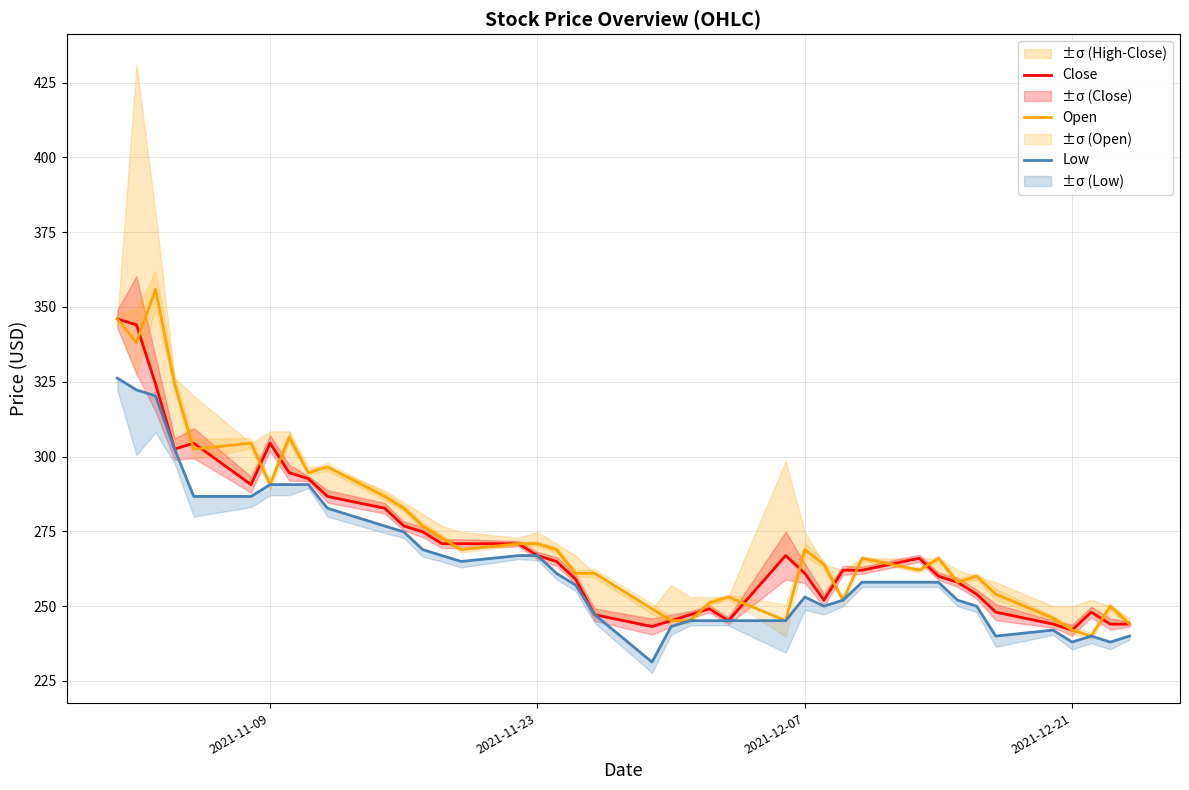

What is the difference between the maximum and second lowest values in the Low series?

88.2